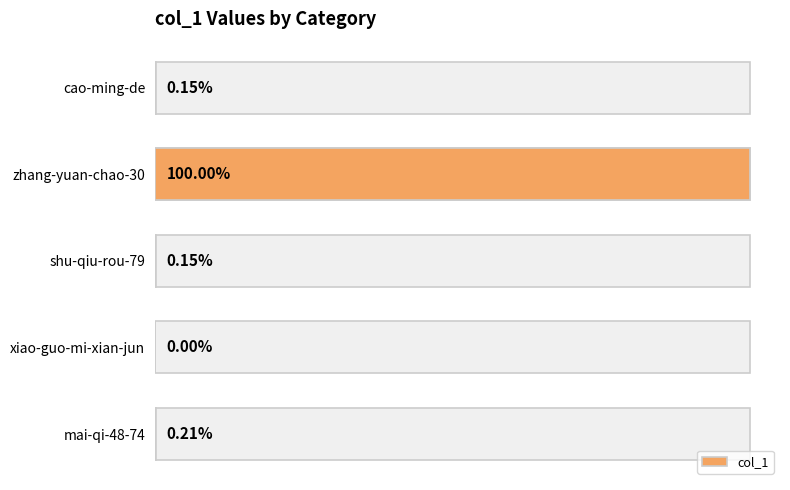

Reading right to left, list all the values displayed in this chart.

123	80343	124	0	165